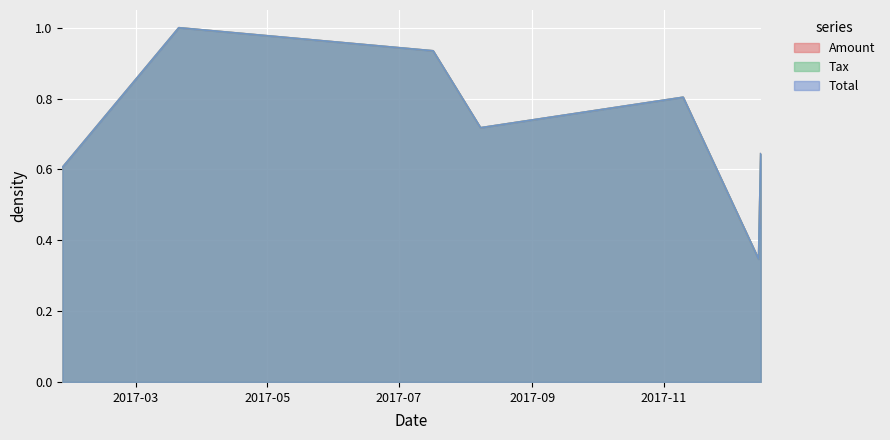

The value of Total at 2017-08-08 is 0.7. True or false?

True